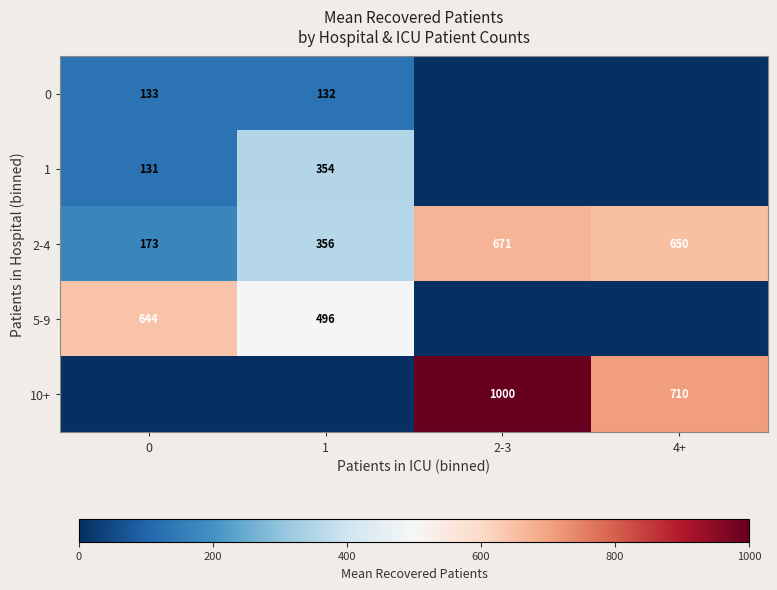

What is the greatest value displayed?

1000.0